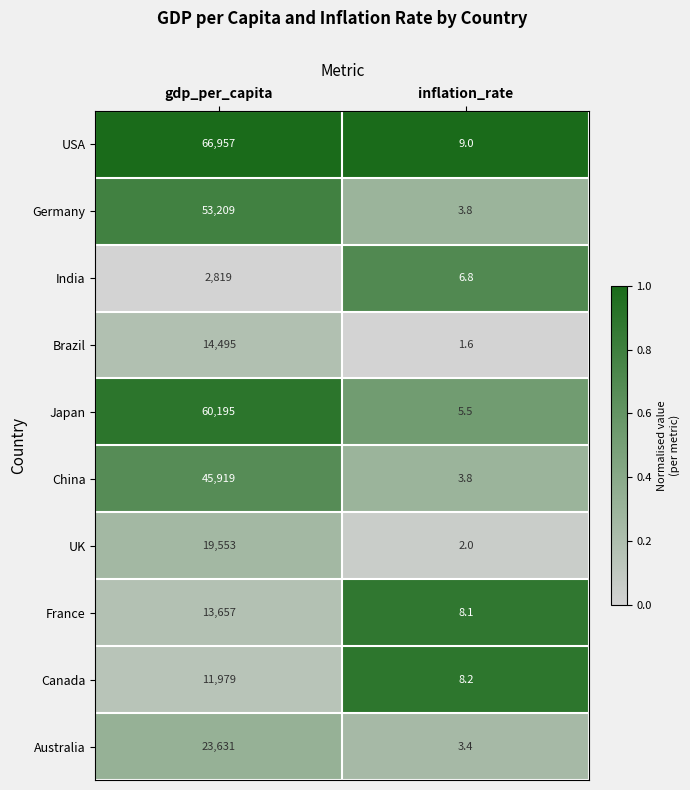

Reading right to left, extract all data points from this chart.

USA: inflation_rate=9.0	gdp_per_capita=66957.0
Germany: inflation_rate=3.8	gdp_per_capita=53209.0
India: inflation_rate=6.8	gdp_per_capita=2819.0
Brazil: inflation_rate=1.6	gdp_per_capita=14495.0
Japan: inflation_rate=5.5	gdp_per_capita=60195.0
China: inflation_rate=3.8	gdp_per_capita=45919.0
UK: inflation_rate=2.0	gdp_per_capita=19553.0
France: inflation_rate=8.1	gdp_per_capita=13657.0
Canada: inflation_rate=8.2	gdp_per_capita=11979.0
Australia: inflation_rate=3.4	gdp_per_capita=23631.0